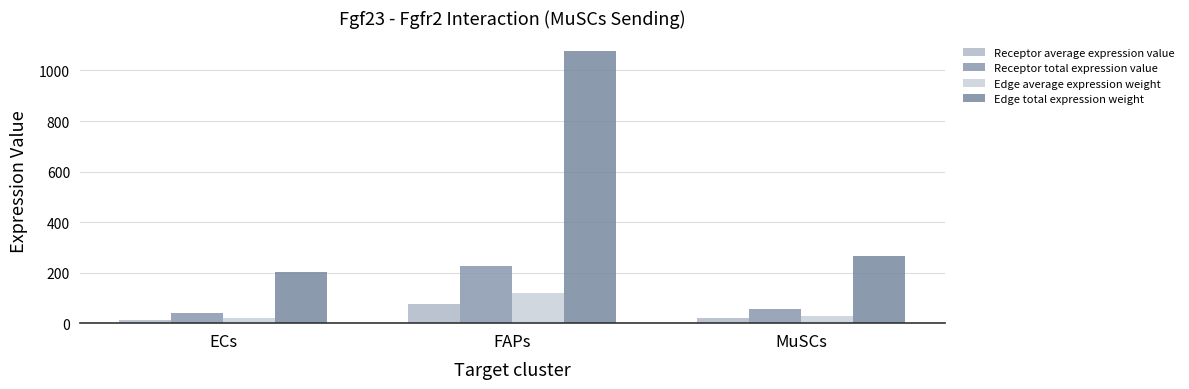

How many values in the Edge total expression weight series exceed 266?

2